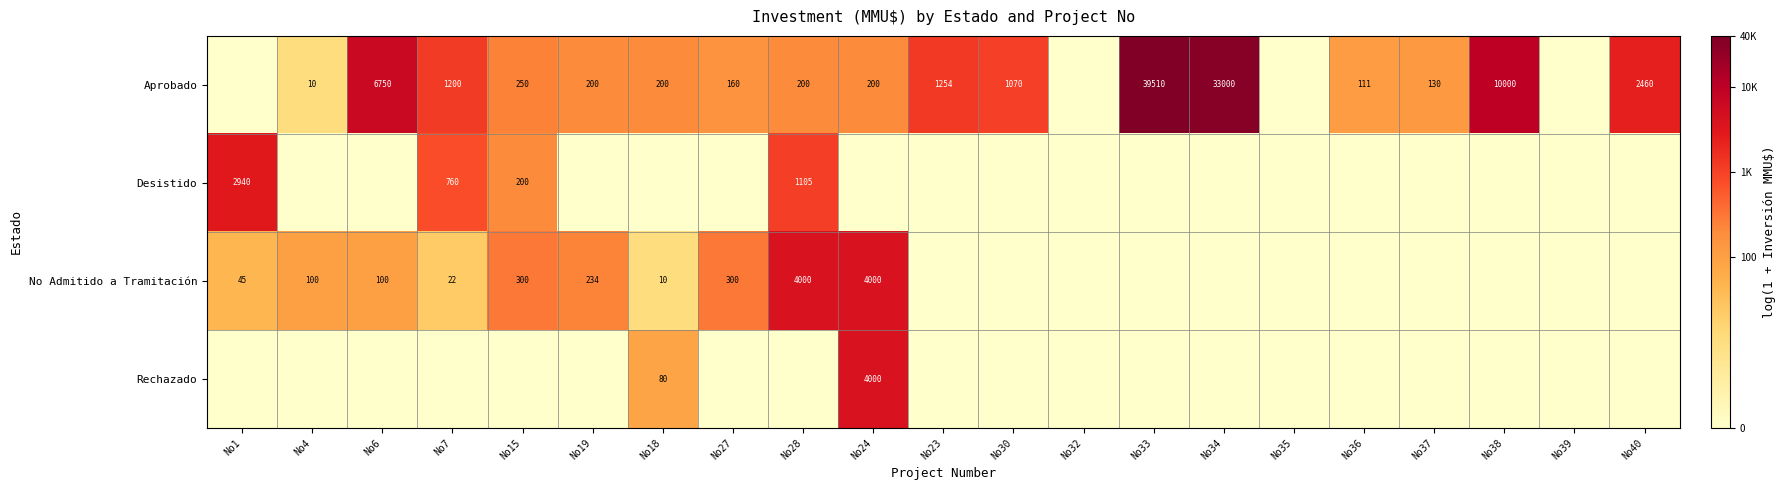

At how many categories does at least one series exceed 1?

18